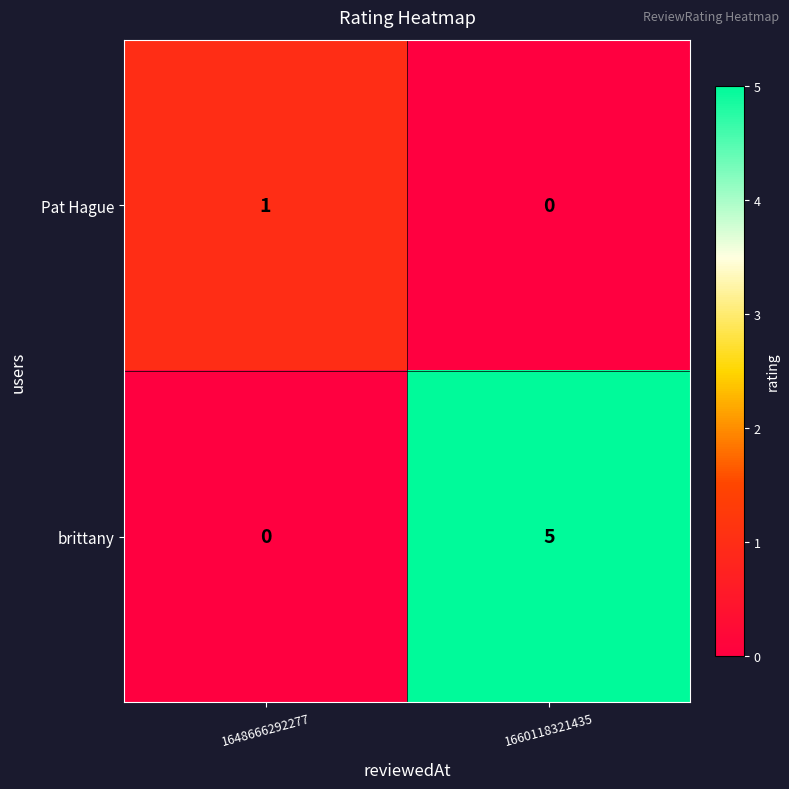

The value of Pat Hague at 1648666292277 is 1. True or false?

True